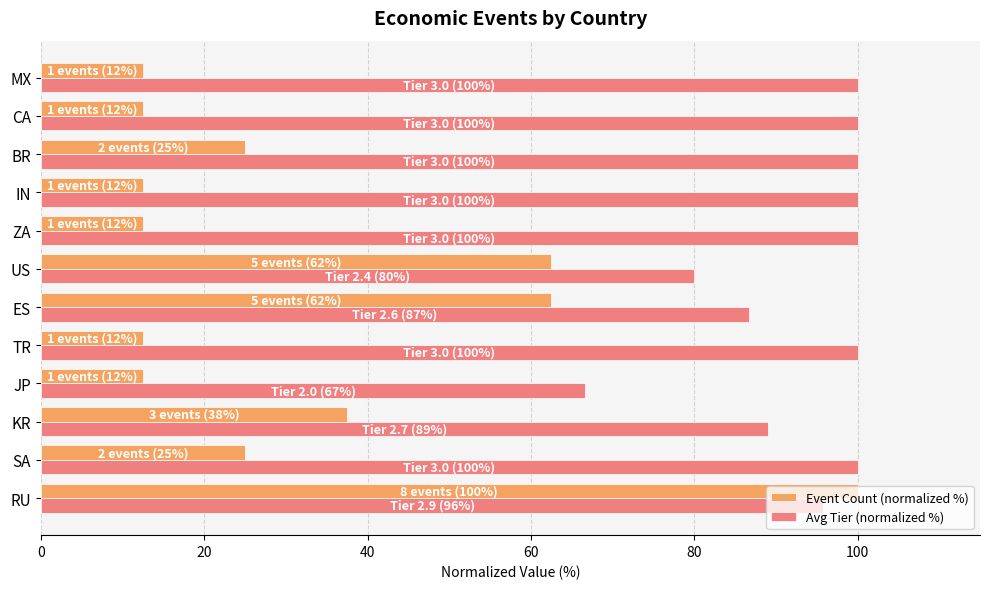

At which category is the sum across all series the highest?

RU